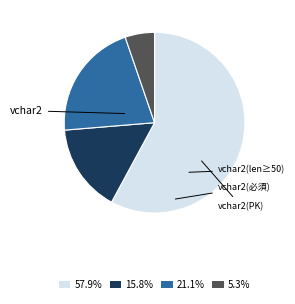

What is the majority slice?

vchar2